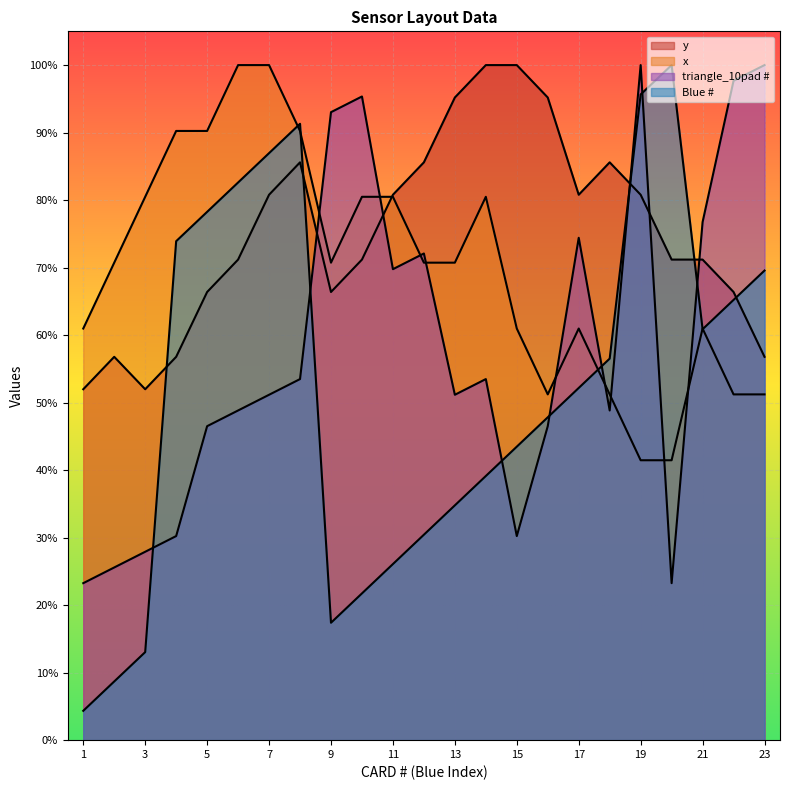

What is the sum of all y values?

3457.2